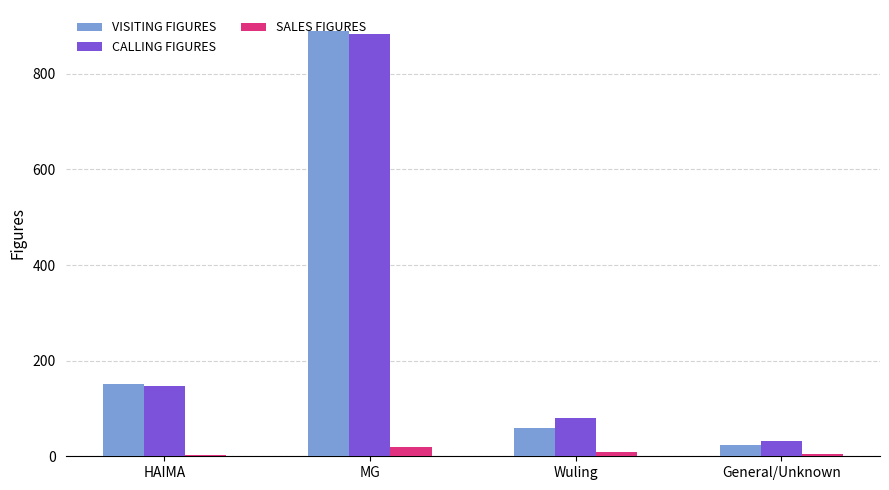

What is the highest value of the SALES FIGURES series?

20